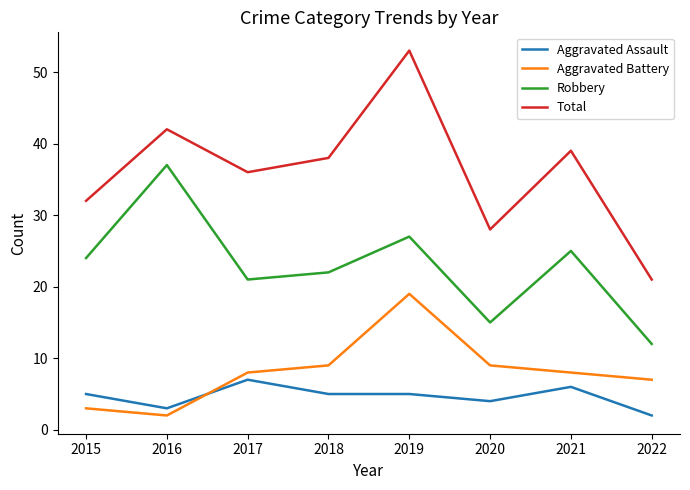

How many intersections are there between Aggravated Assault and Aggravated Battery?

1